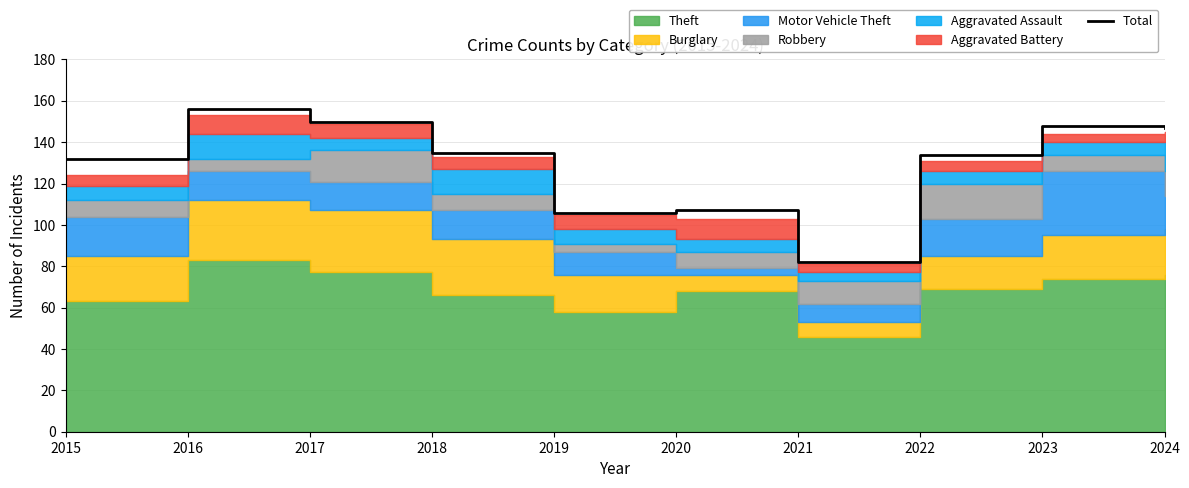

What is the greatest value displayed?

156